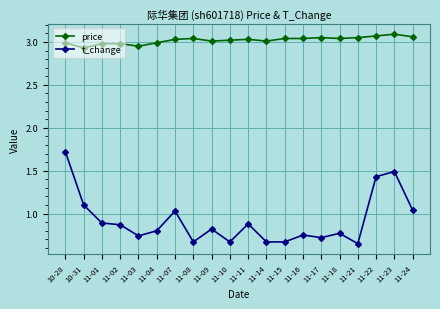

The value of t_change at 11-08 is 0.9. True or false?

False